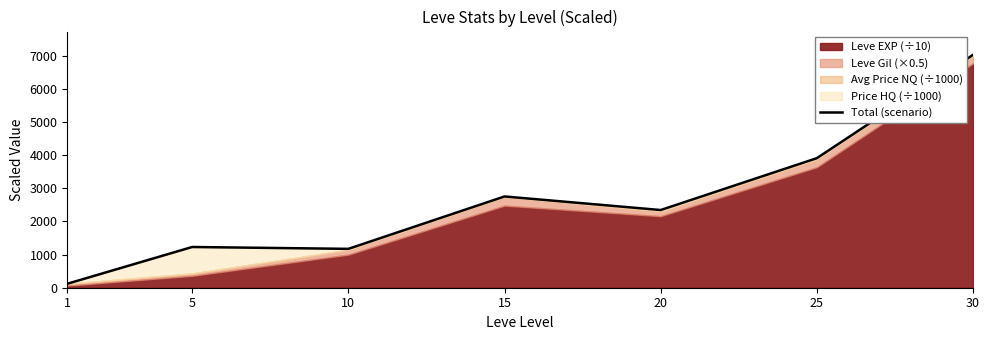

Reading left to right, extract all data points from this chart.

1=119.7	5=1229.5	10=1173.1	15=2755.0	20=2345.0	25=3910.4	30=7029.7